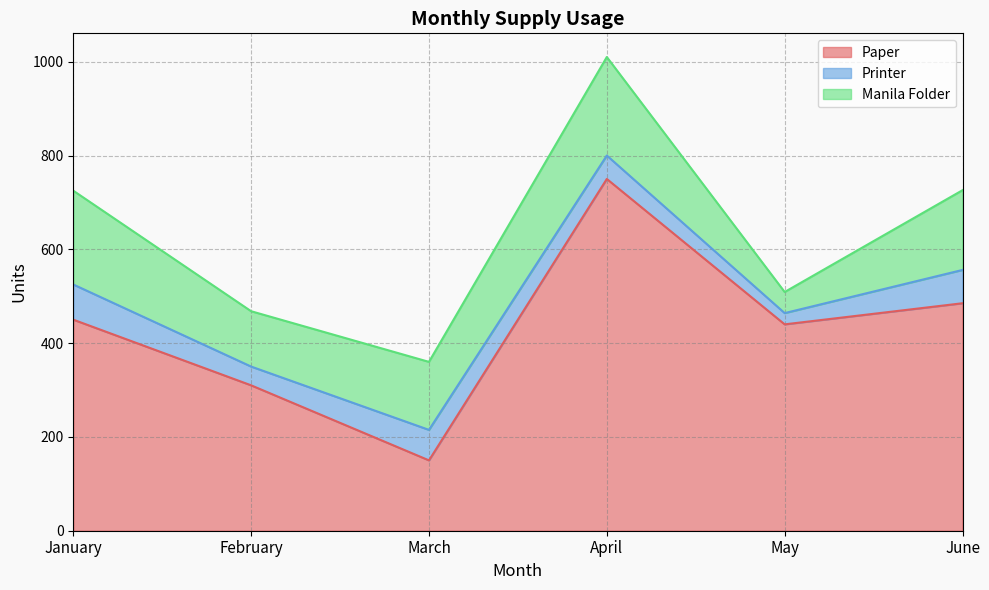

Reading right to left, transcribe all the data shown in this chart.

Paper: 485	440	750	150	310	450
Printer: 71	24	50	65	40	75
Manila Folder: 170	45	210	145	118	200